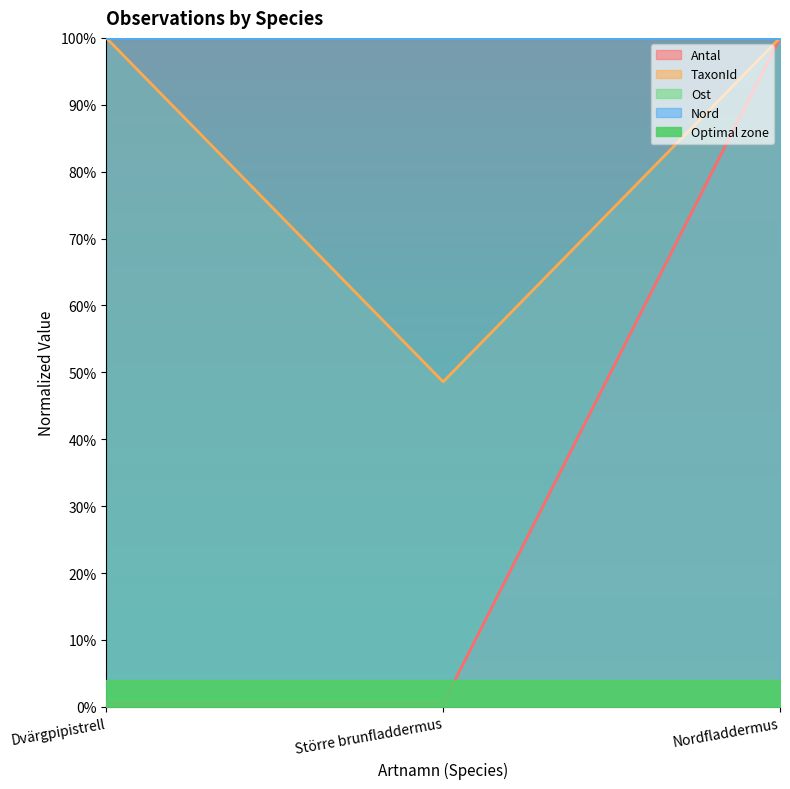

True or false: TaxonId has a value of 1.0 at Dvärgpipistrell.

True